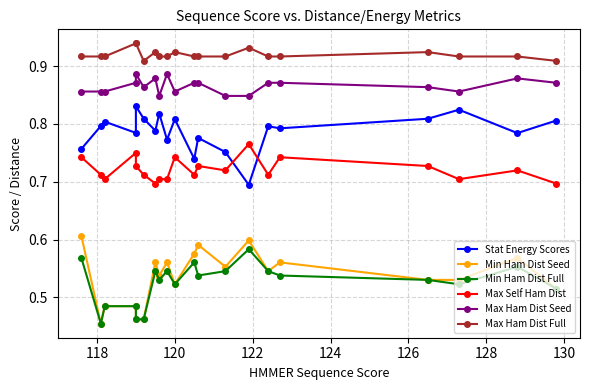

Does the chart have visible grid lines?

Yes